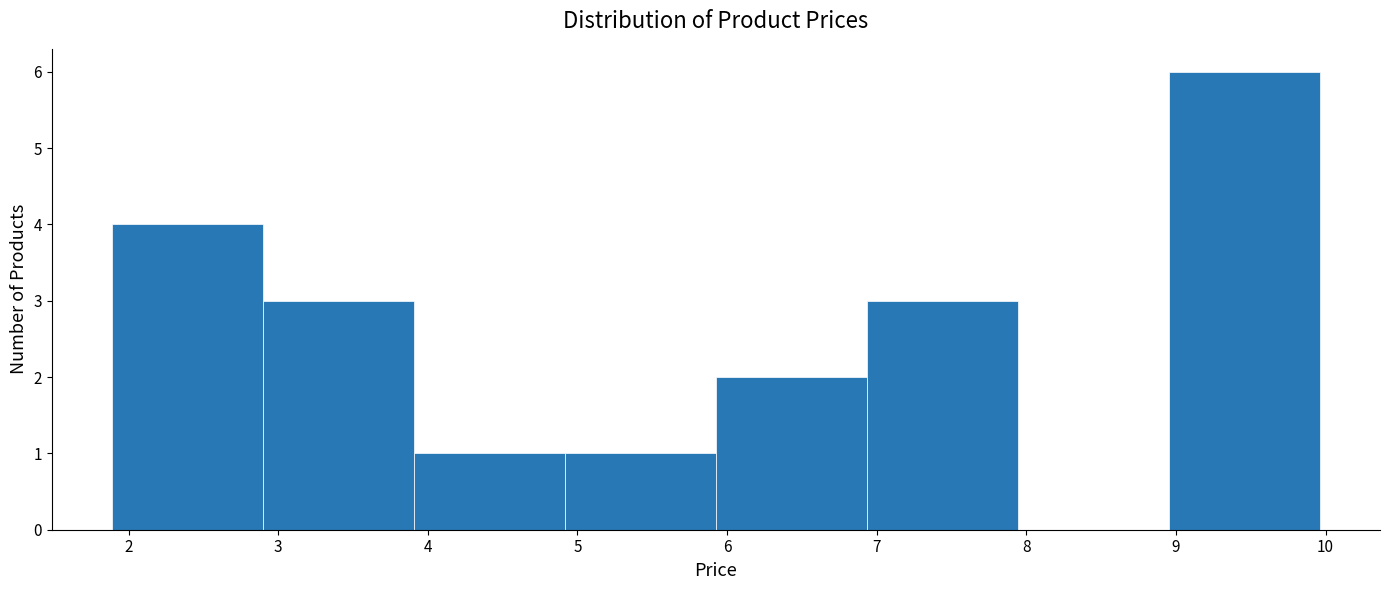

What is the height of the bar covering 2.9 to 3.9 on the x-axis? Neither the bar edges nor the heights are printed on the chart, so give them approximately, as read against the axes.

3